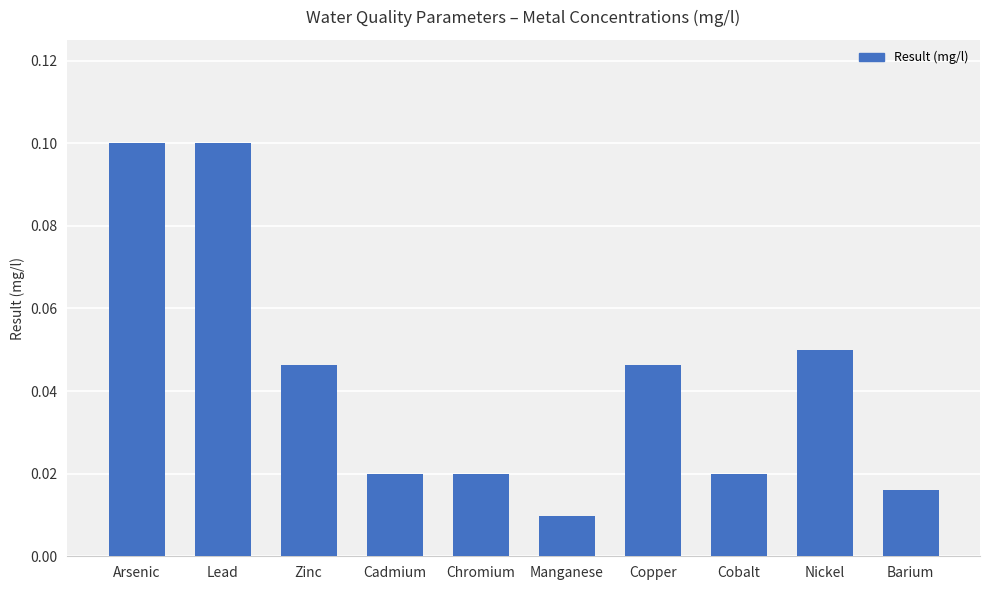

The value at Arsenic is 0.0. True or false?

False